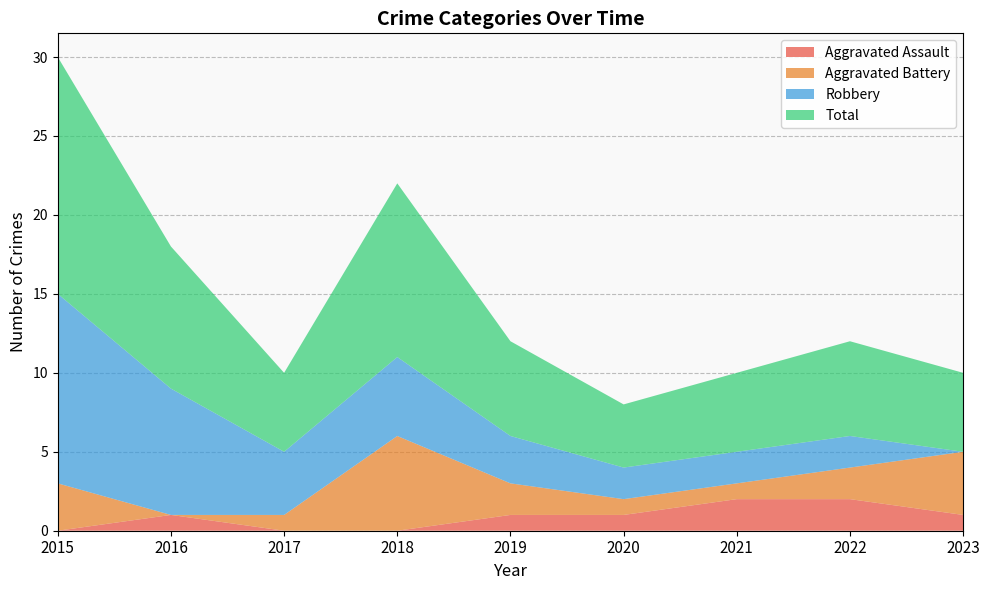

Reading left to right, transcribe all the data shown in this chart.

Aggravated Assault: 2015=0	2016=1	2017=0	2018=0	2019=1	2020=1	2021=2	2022=2	2023=1
Aggravated Battery: 2015=3	2016=0	2017=1	2018=6	2019=2	2020=1	2021=1	2022=2	2023=4
Robbery: 2015=12	2016=8	2017=4	2018=5	2019=3	2020=2	2021=2	2022=2	2023=0
Total: 2015=15	2016=9	2017=5	2018=11	2019=6	2020=4	2021=5	2022=6	2023=5